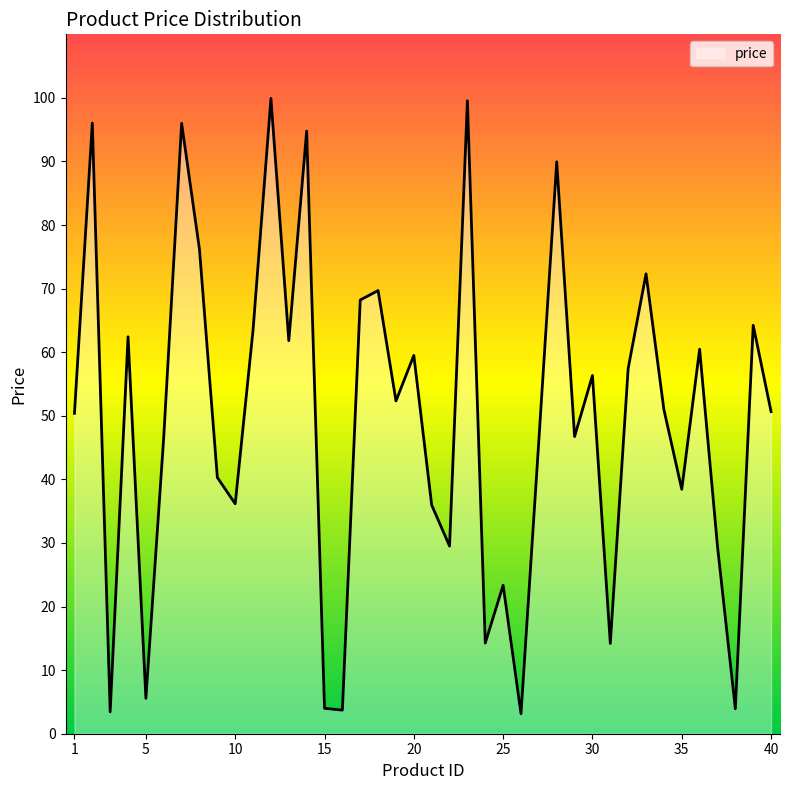

What is the maximum value shown in the chart?

99.9